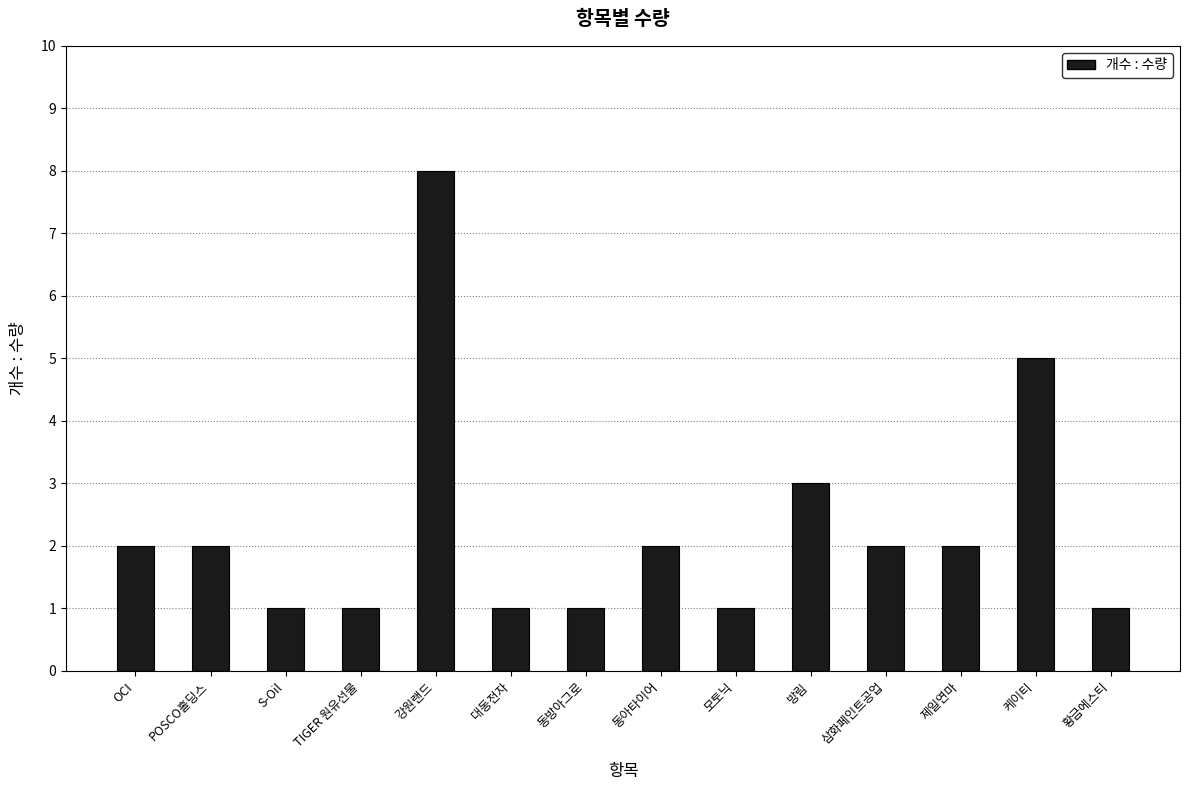

Is it true that the value at 동방아그로 is 1?

True